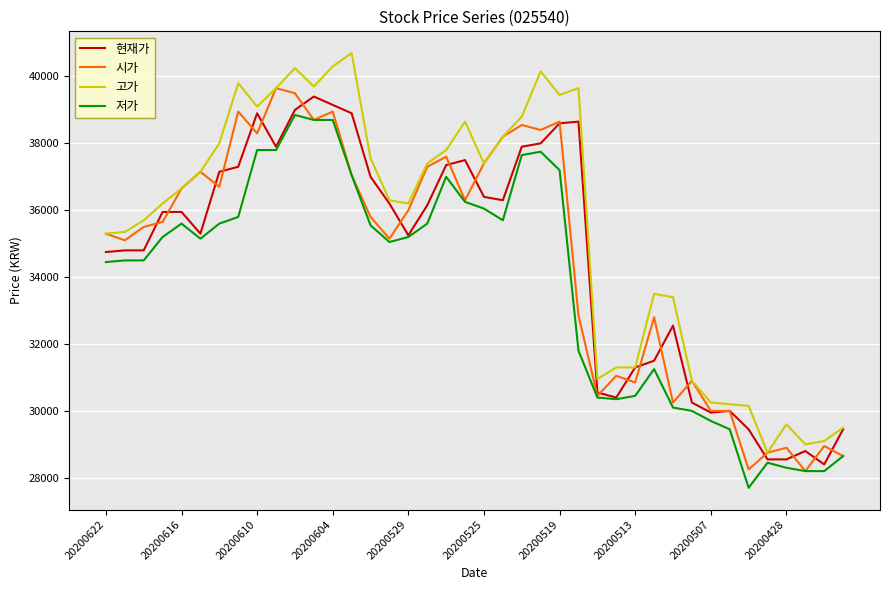

What is the highest value of the 저가 series?

38850